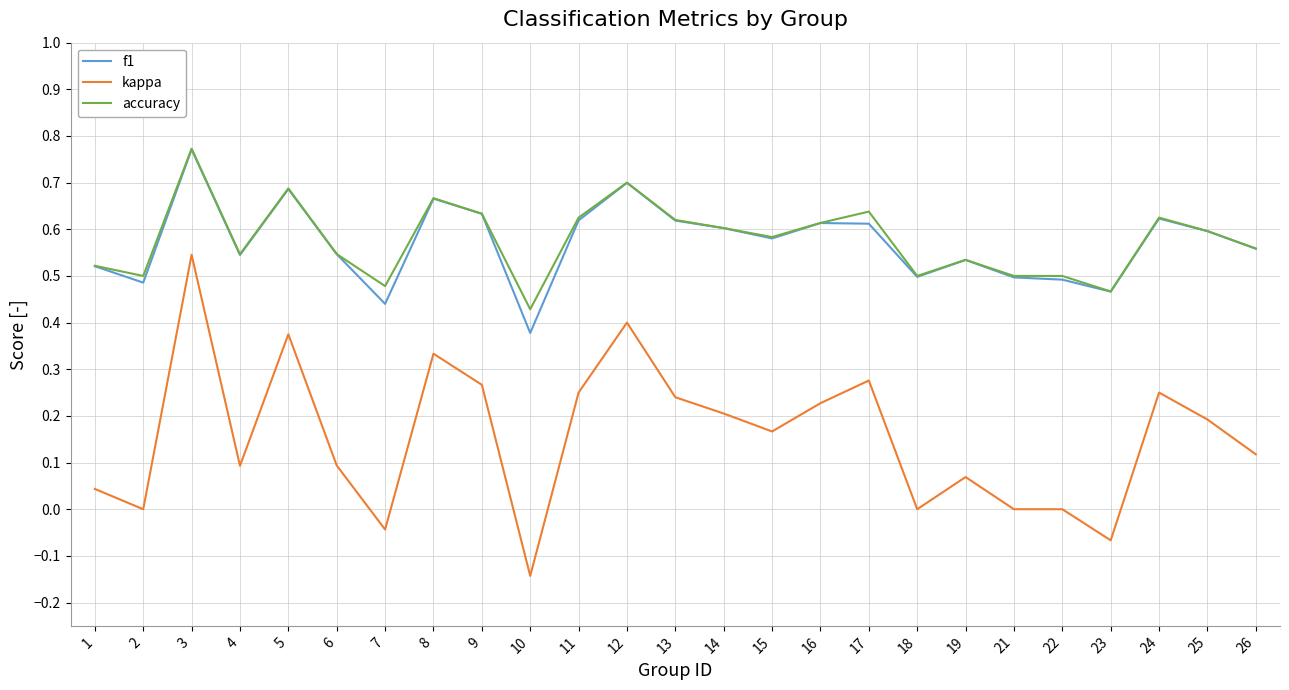

True or false: kappa has a value of 0.2 at 14.

True